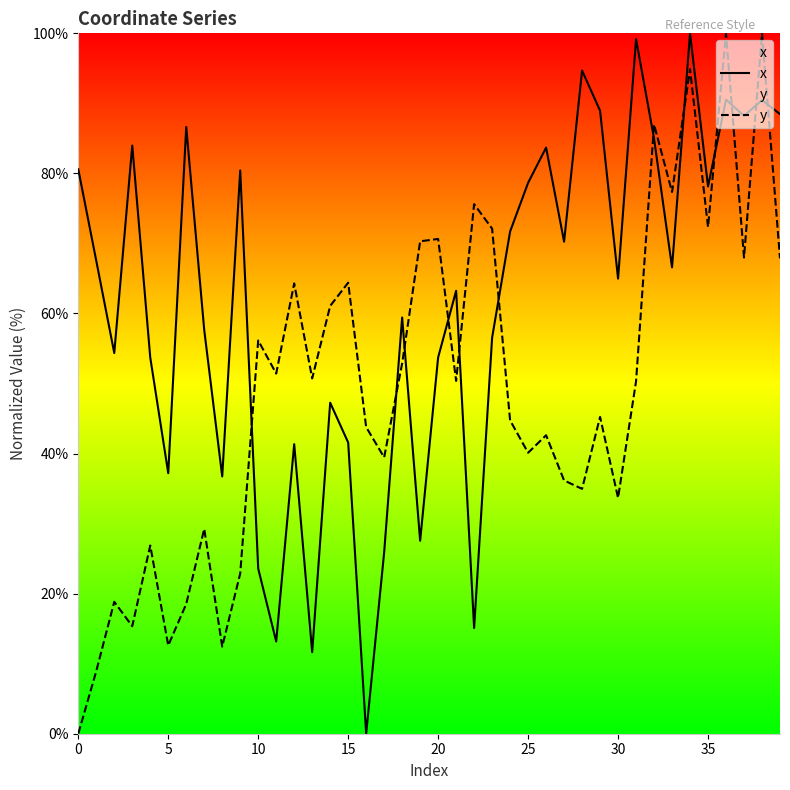

The value of y at 34 is 151.7. True or false?

False